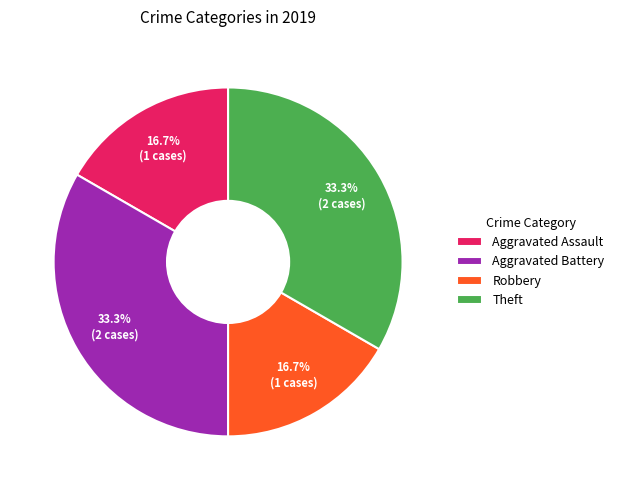

Does Robbery account for over 50% of the chart?

No